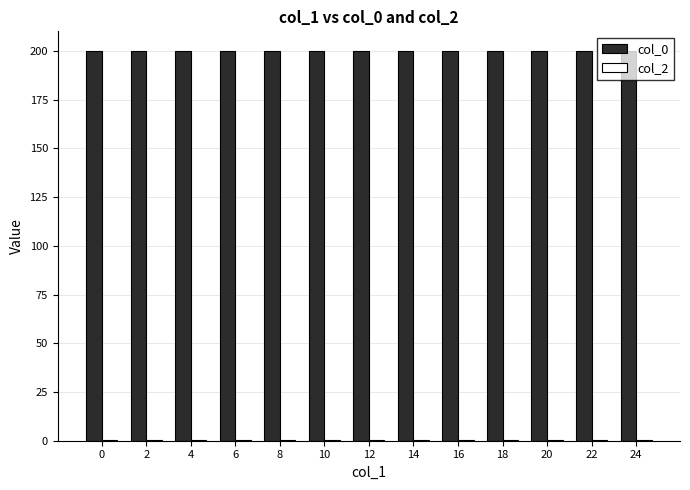

The value of col_0 at 20 is 73.4. True or false?

False